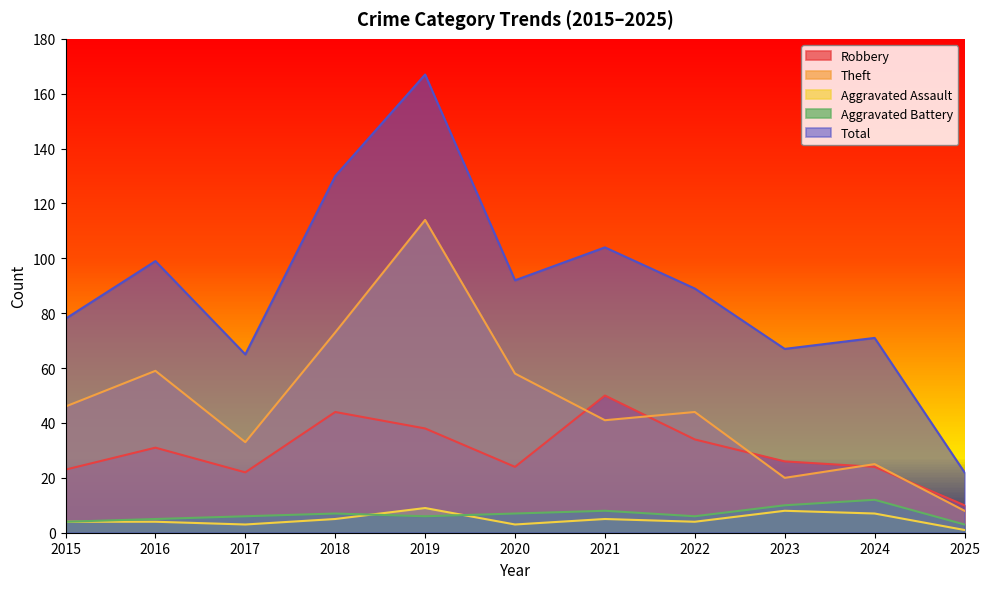

What is the spread (max minus min) of values at 2020?

89